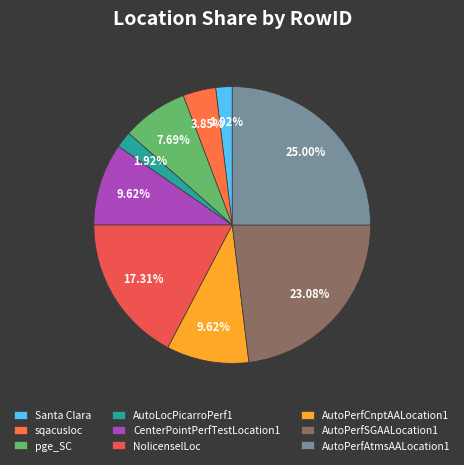

How many segments does this pie chart have?

9